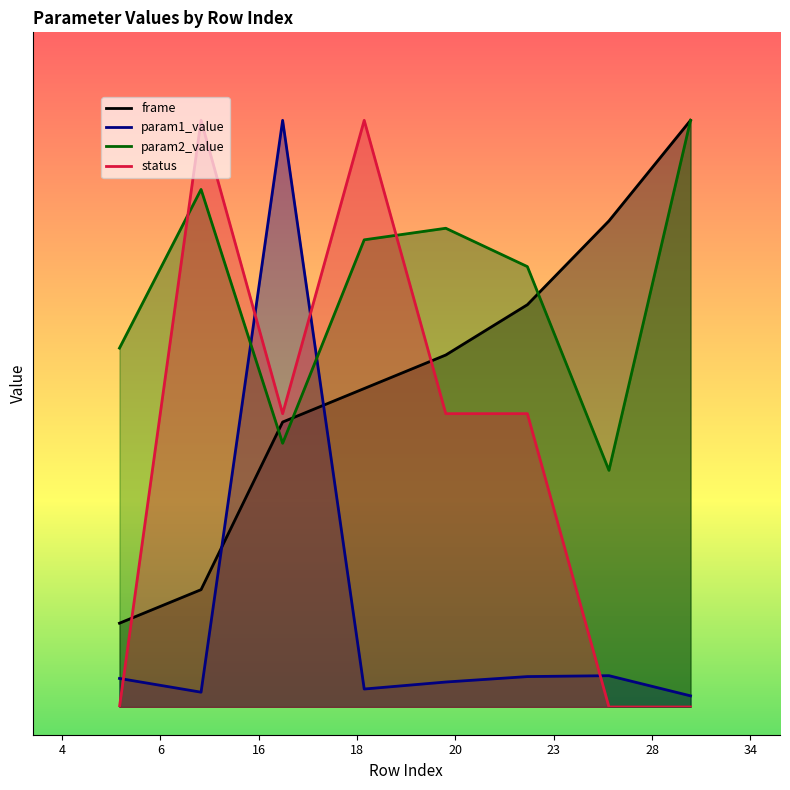

True or false: status has a value of 0.2 at 5.

False